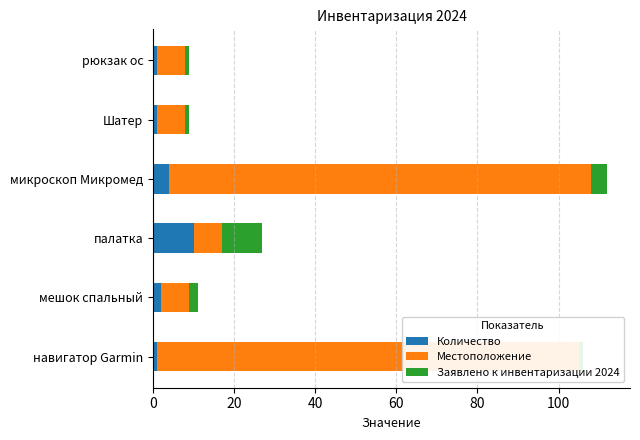

Which series has the widest spread of values?

Местоположение